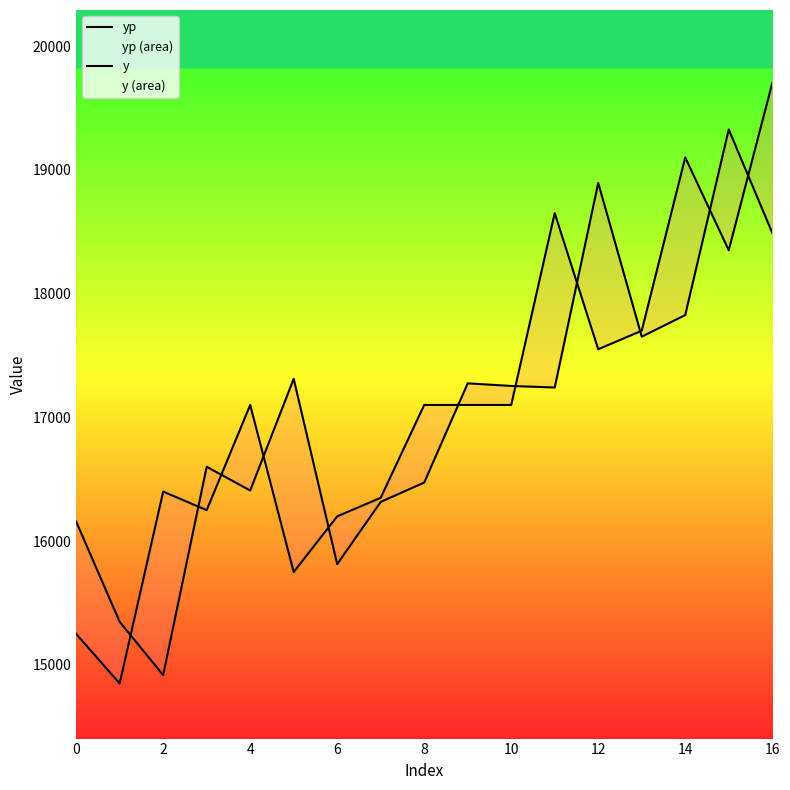

What is the label of the 5th point from the right?

12